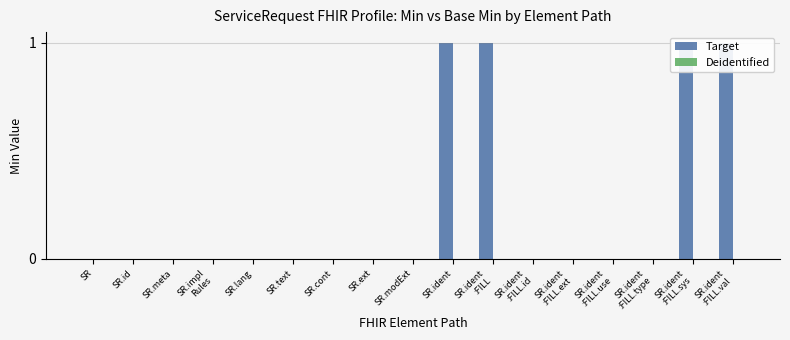

At SR.id, list the series in order from smallest to largest.

Target, Deidentified